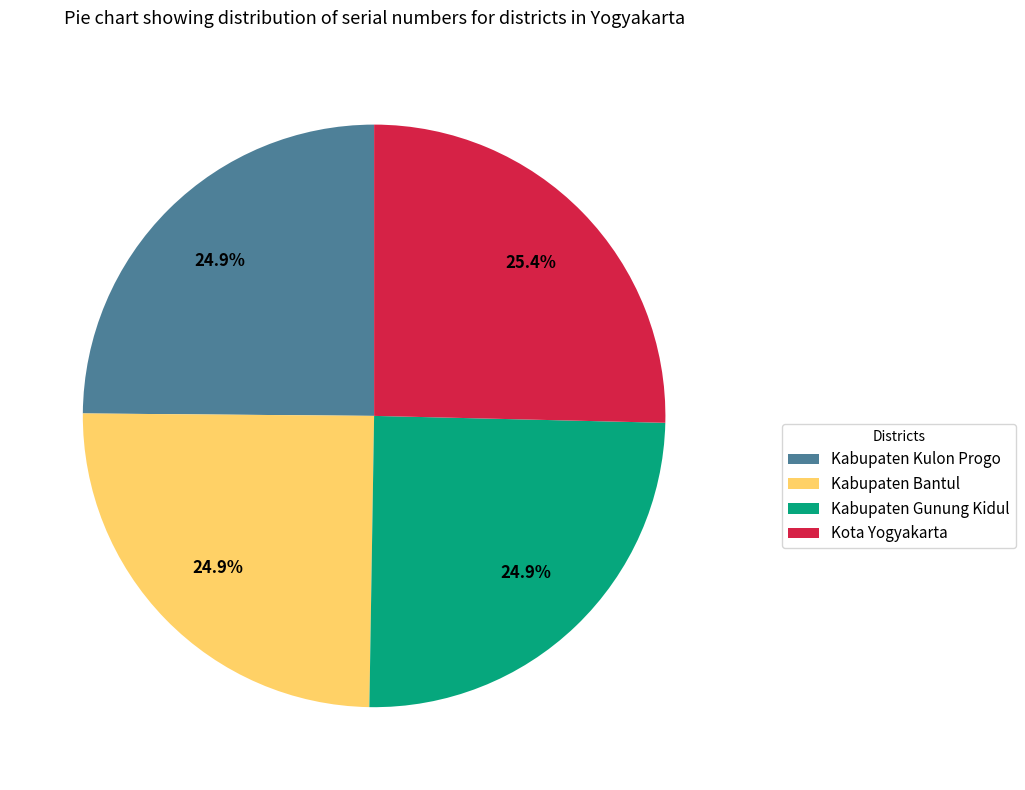

What percentage is NOT represented by Kabupaten Gunung Kidul?

75.1%